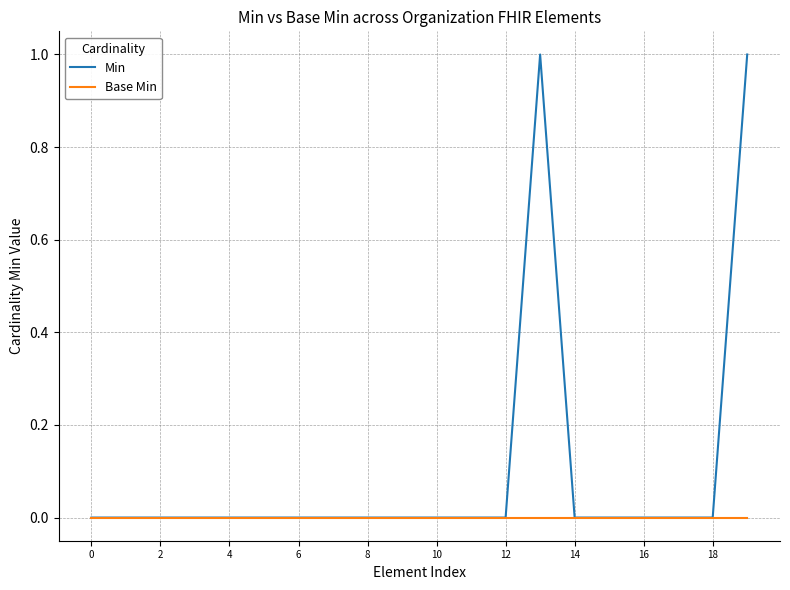

Which series has the widest spread of values?

Min